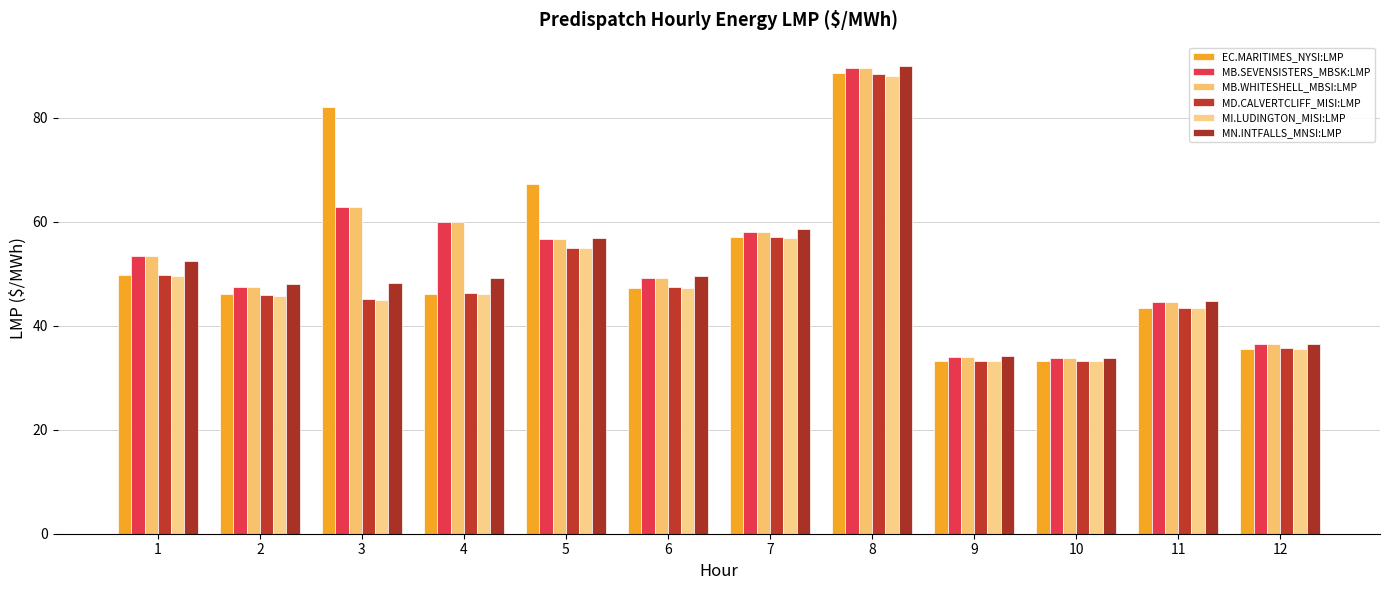

Between 1 and 12, which is larger?

1